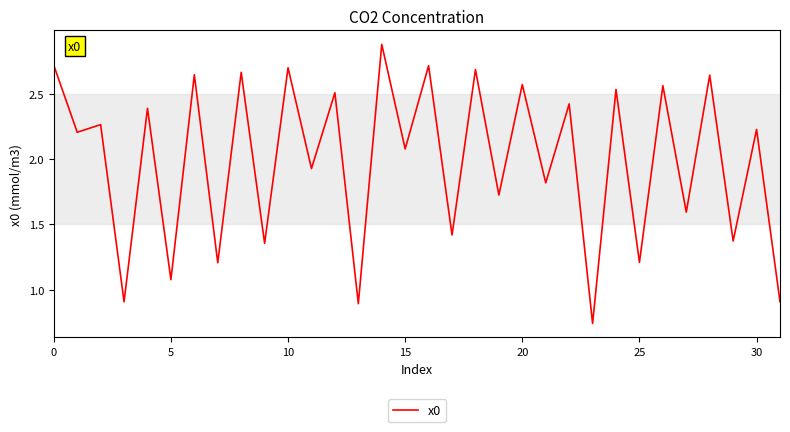

What is the greatest value displayed?

2.9